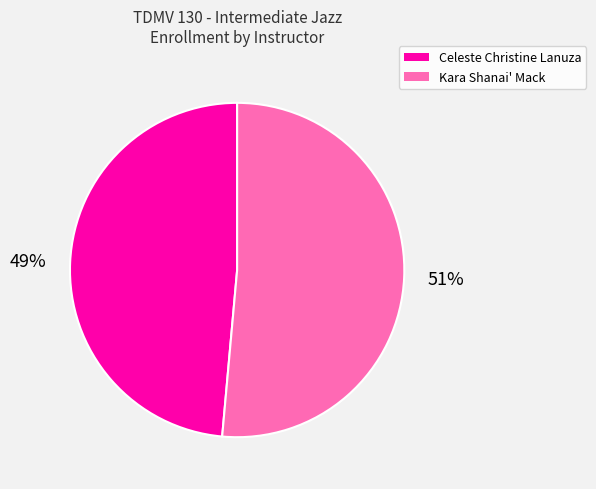

To the nearest percent, what is the combined percentage of Kara Shanai' Mack and Celeste Christine Lanuza?

100%